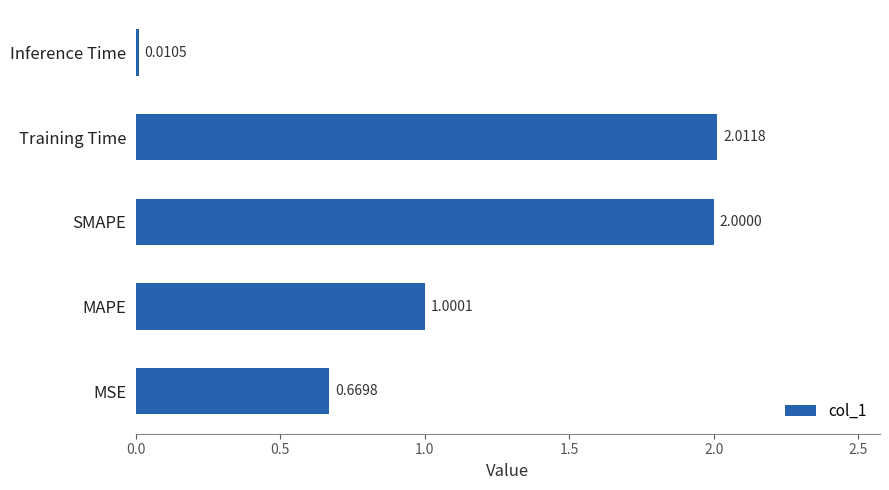

What is the greatest value displayed?

2.0